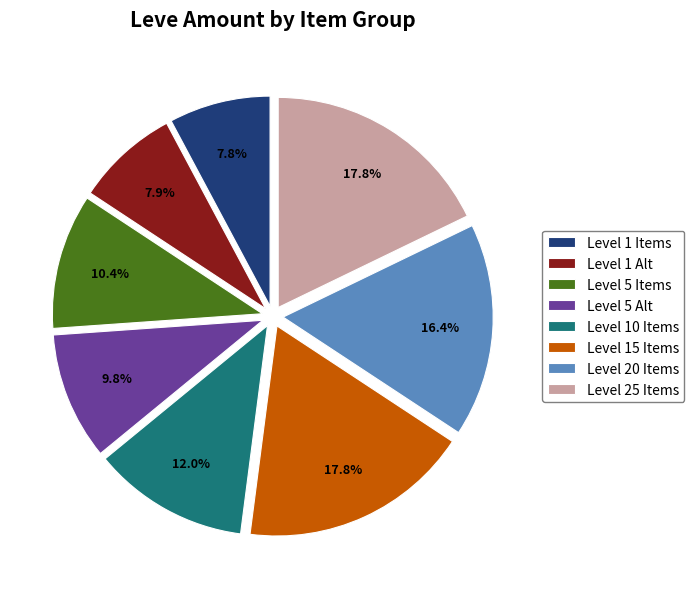

How many segments does this pie chart have?

8